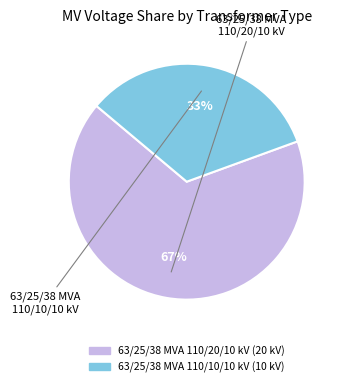

Count the number of slices in the pie.

2